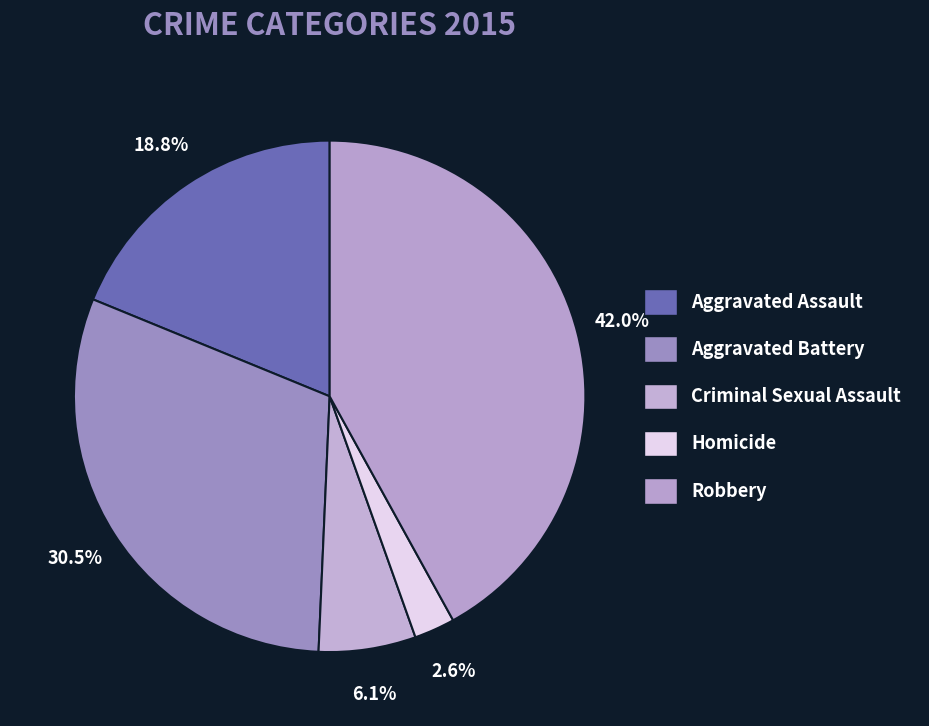

Is there any slice that represents more than half of the pie?

No